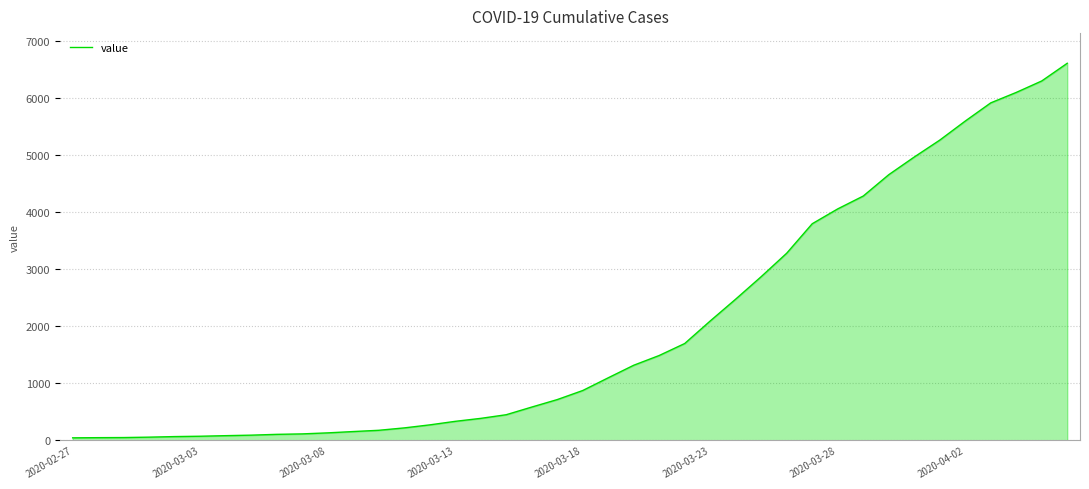

What is the maximum value shown in the chart?

6606